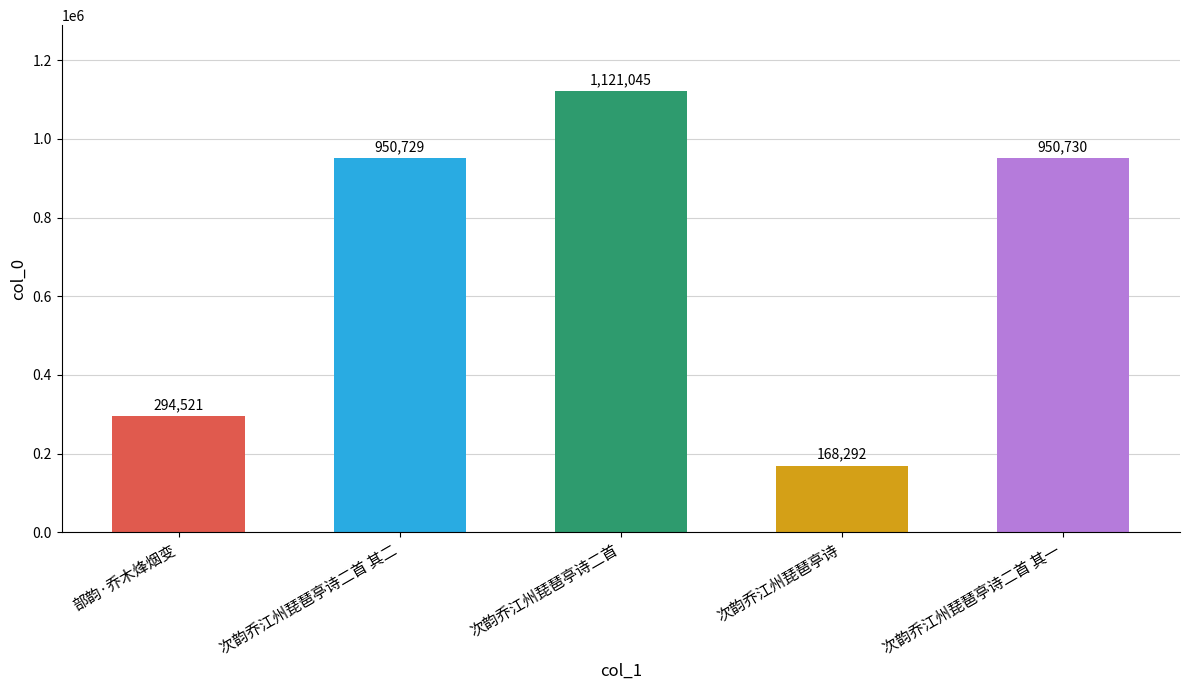

Read the value at 次韵乔江州琵琶亭诗二首 其一, to the nearest 100.

950700